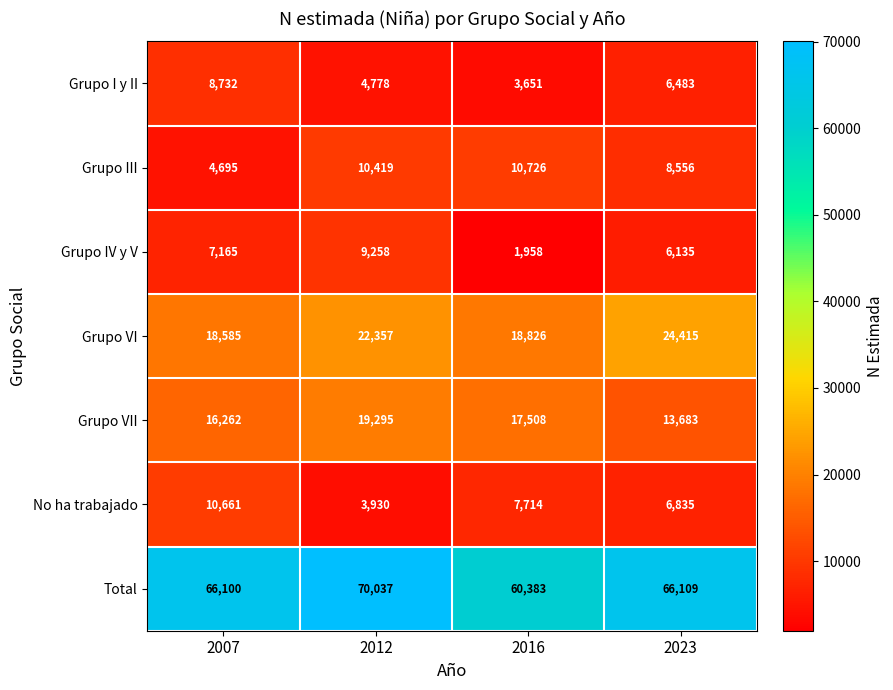

Rank the categories by Grupo I y II value from lowest to highest.

2016, 2012, 2023, 2007